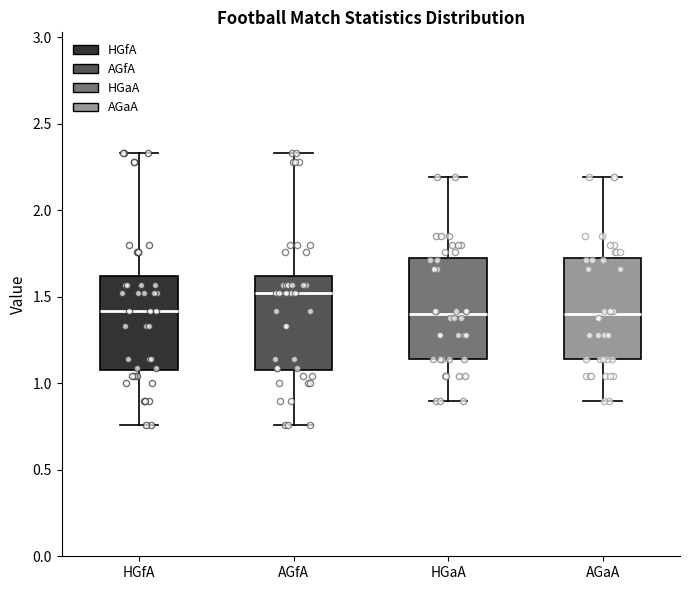

Reading left to right, transcribe this box plot: for each box, give where its median line is, the range the box spans, and where its two whiskers end, as read against the y-axis. The values are not printed on the chart, so give them approximately, as read against the axis.

HGfA: median 1.40, box 1.10 to 1.60, whiskers 0.75 to 2.35
AGfA: median 1.50, box 1.10 to 1.60, whiskers 0.75 to 2.35
HGaA: median 1.40, box 1.15 to 1.70, whiskers 0.90 to 2.20
AGaA: median 1.40, box 1.15 to 1.70, whiskers 0.90 to 2.20